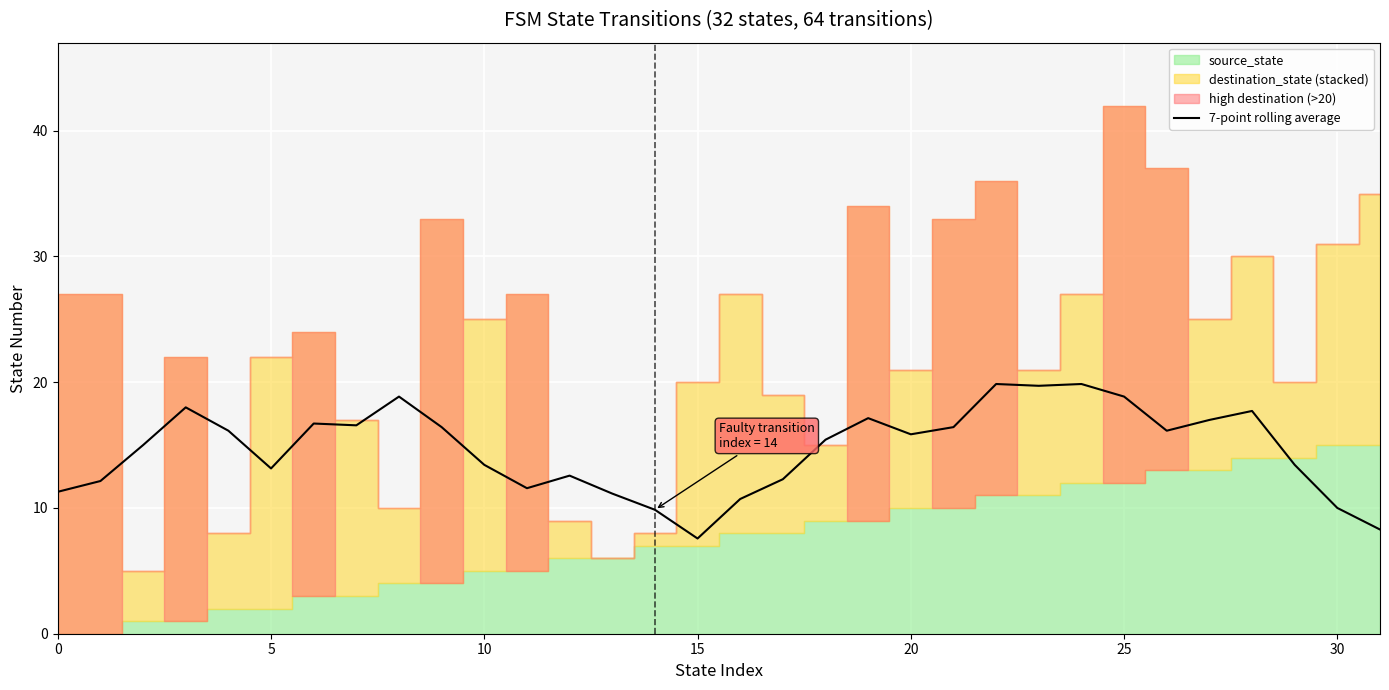

How many lines are shown in the chart?

1